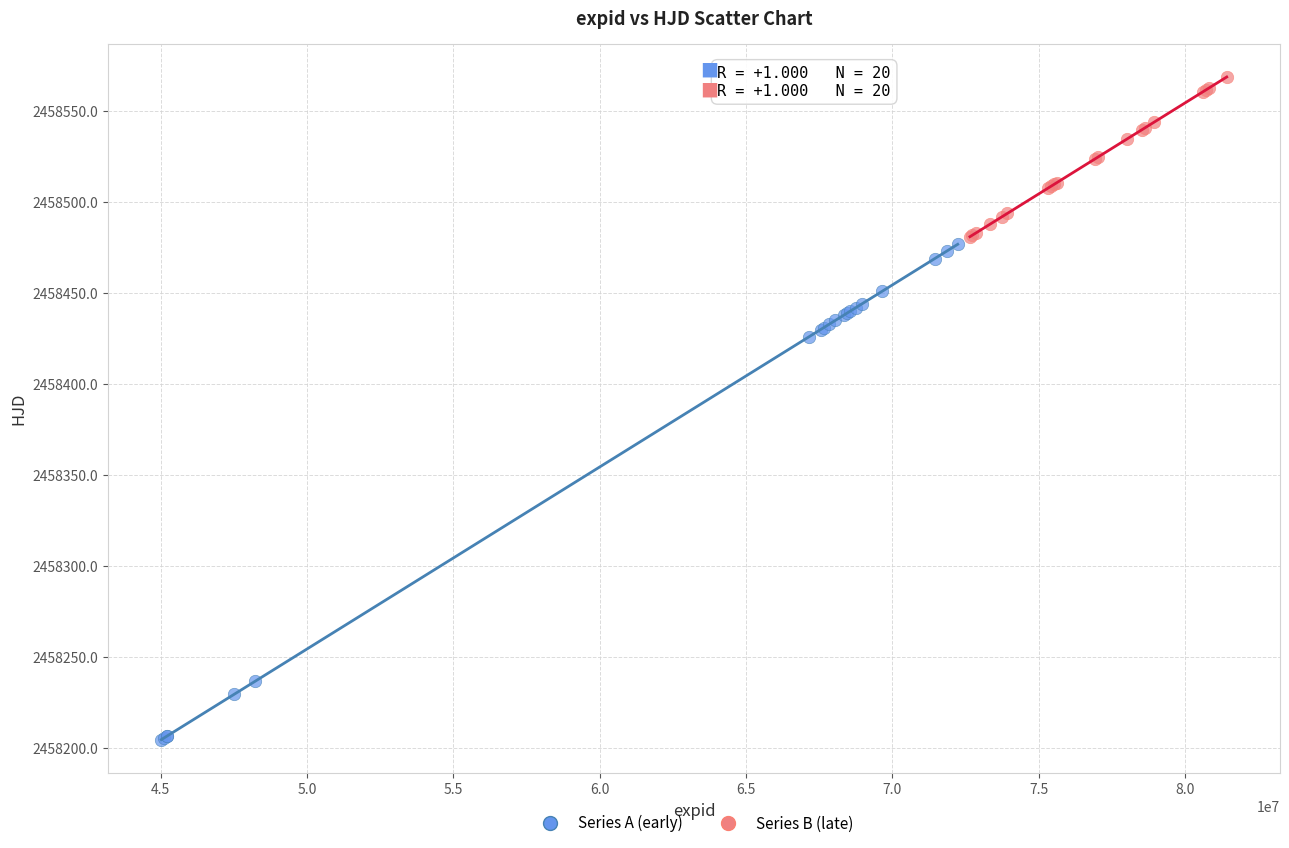

Which series reaches the minimum Y coordinate?

Series A (early)